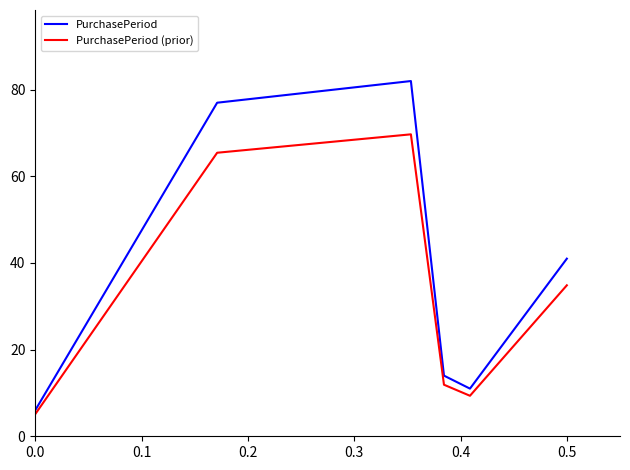

Which series has the largest range (max minus min)?

PurchasePeriod